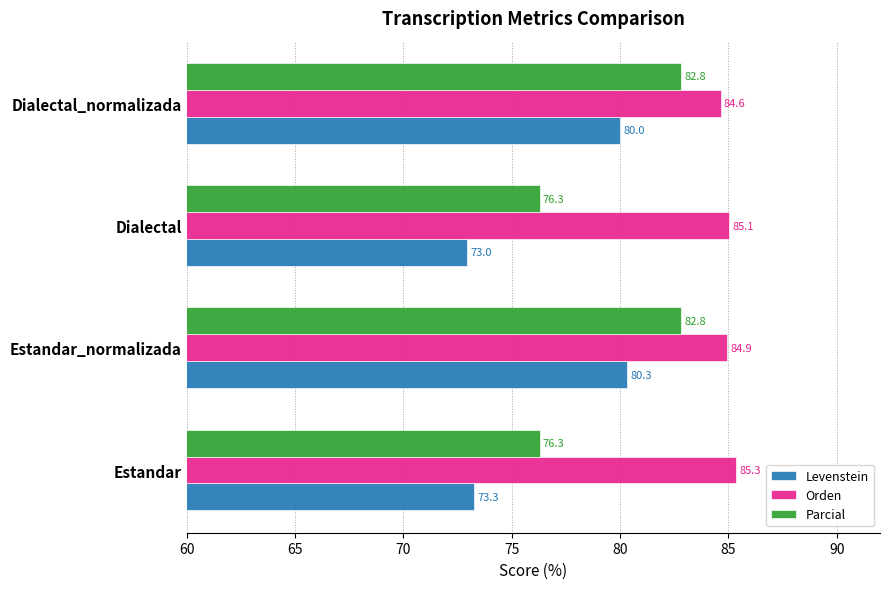

What is the smallest value displayed?

73.0